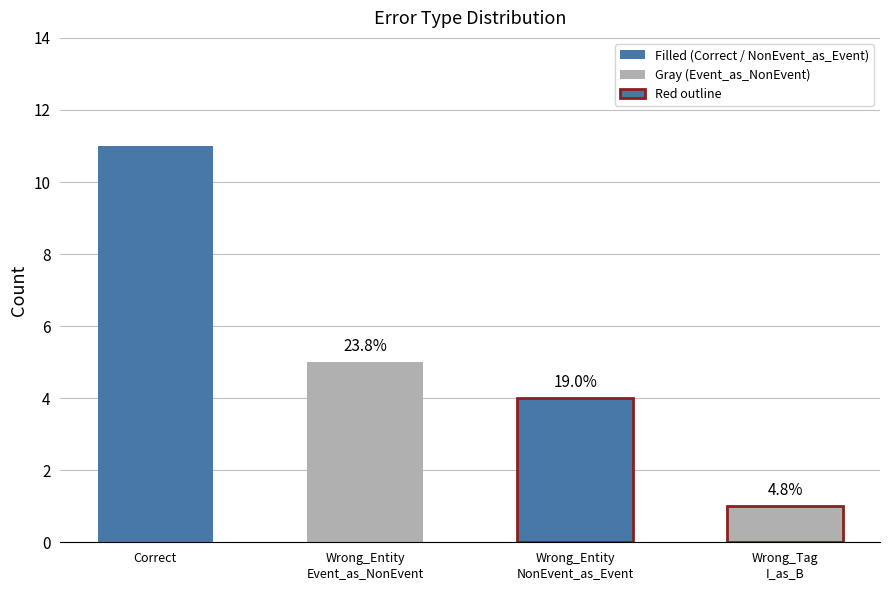

What is the sum of the values at Wrong_Tag_I_as_B and Correct?

12